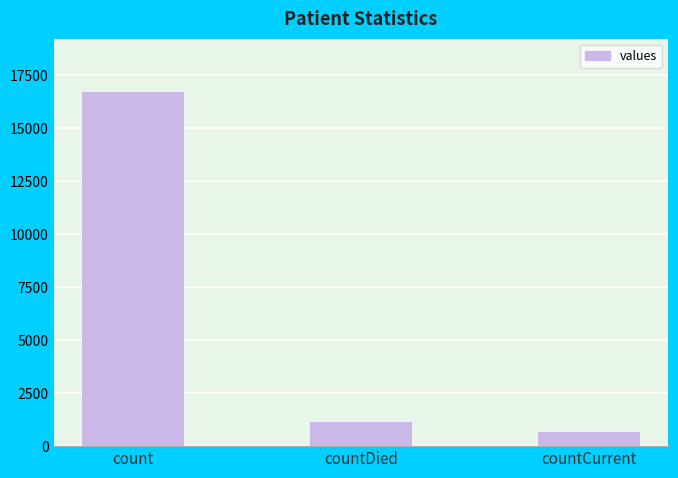

Is it true that the value at count is 11152?

False